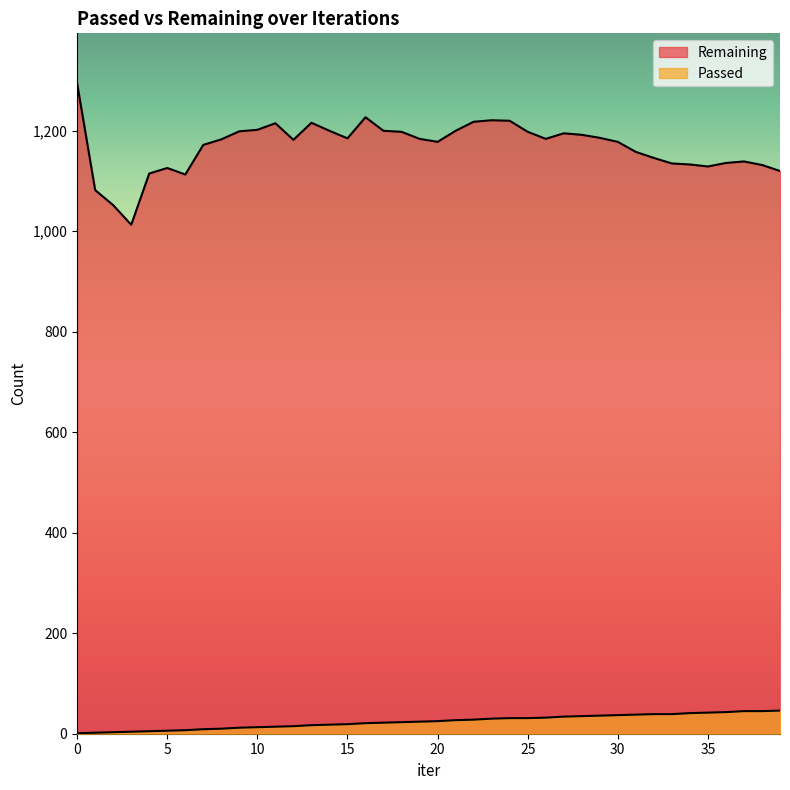

Which series changed the most between 12 and 21?

Remaining